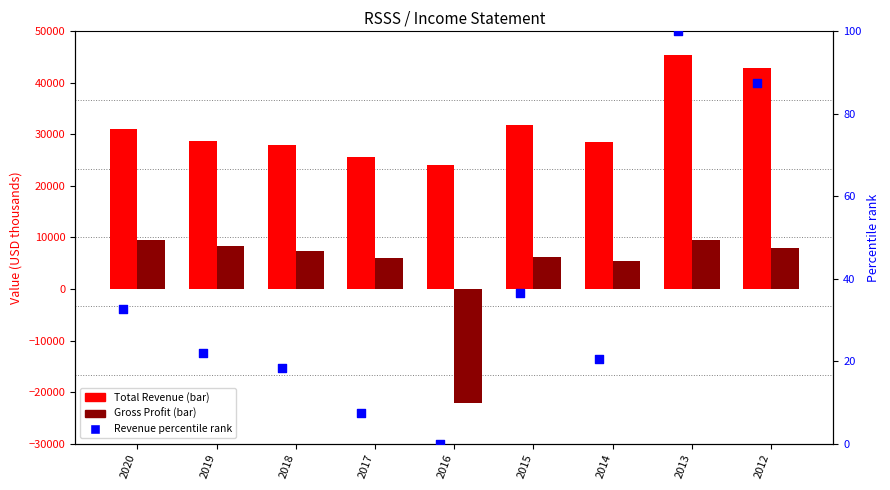

Is the value of Gross Profit at 2016 greater than the value of Revenue pct rank at 2015?

No